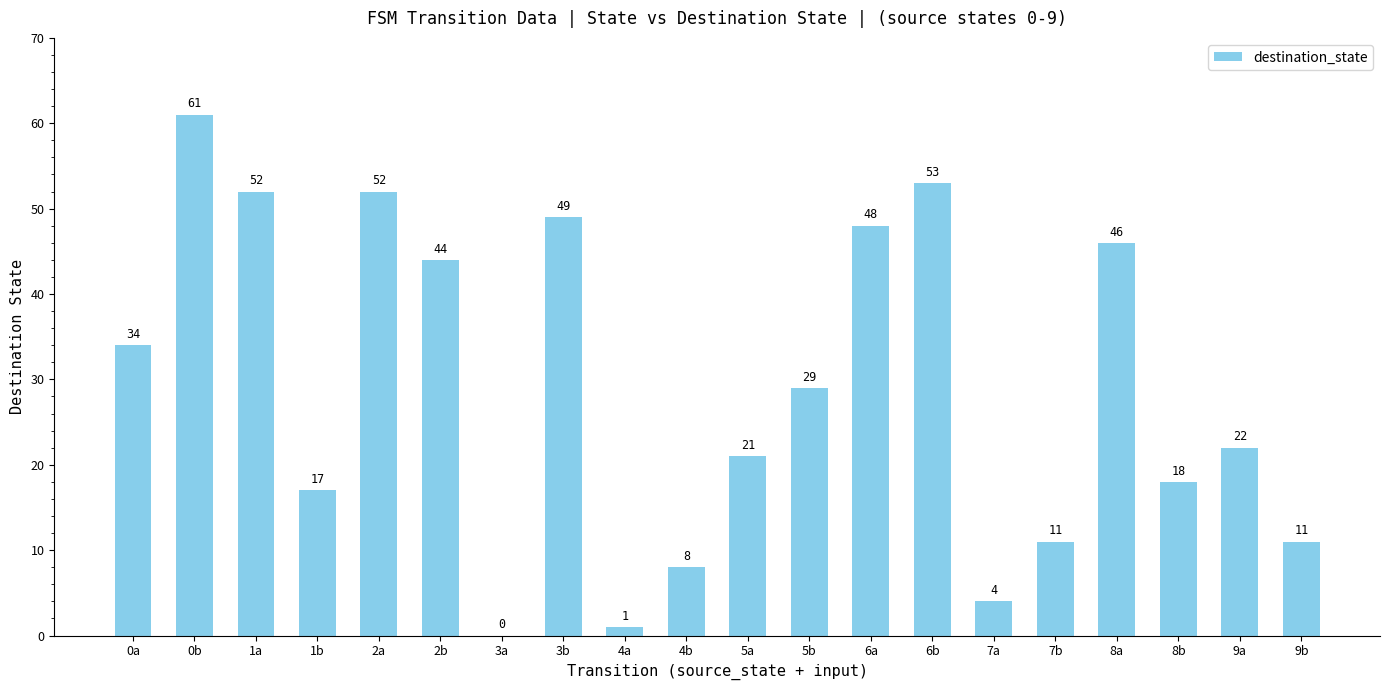

At which category does the chart reach its peak across all series?

0b